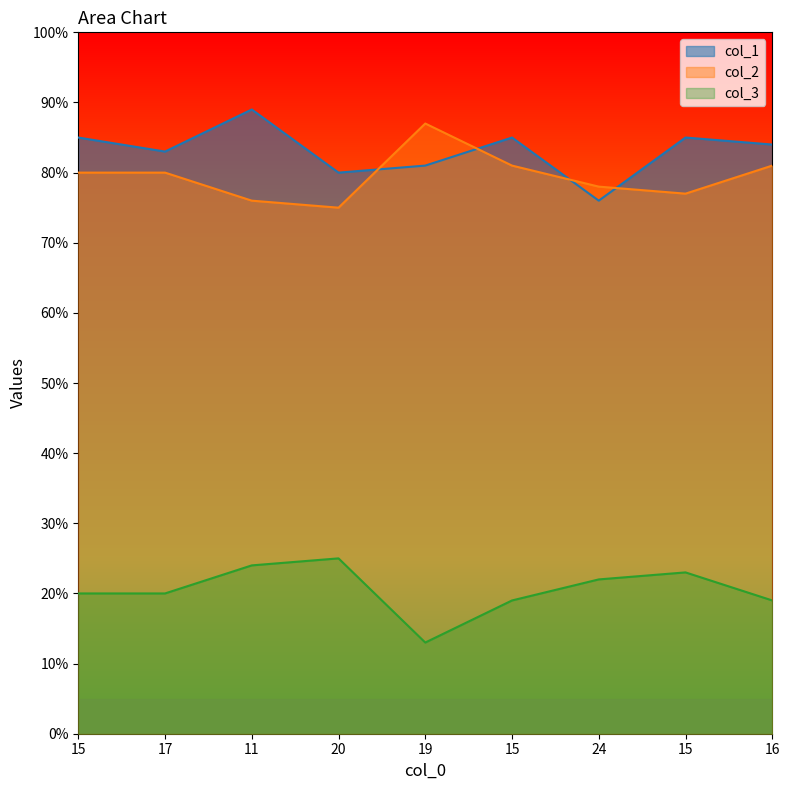

What is the label of the 7th point from the right?

11